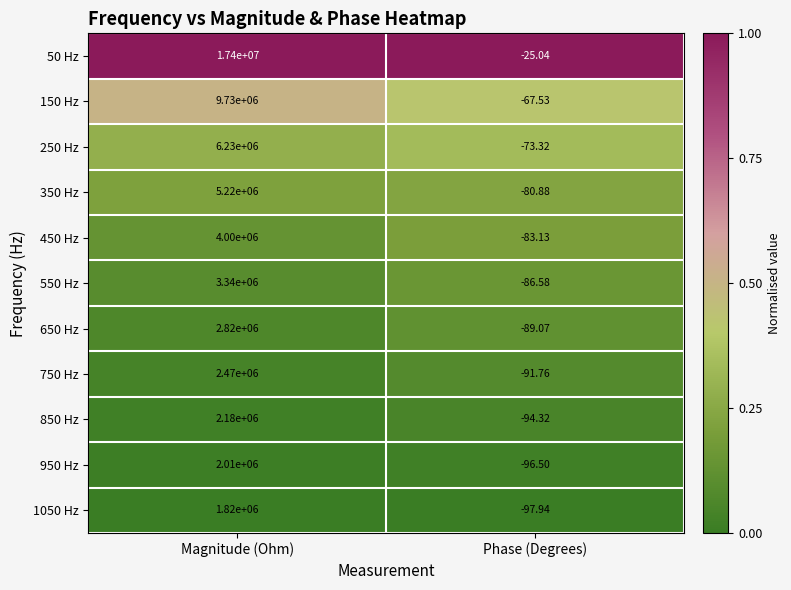

What is the total value across all series at Magnitude (Ohm)?

57220000.0